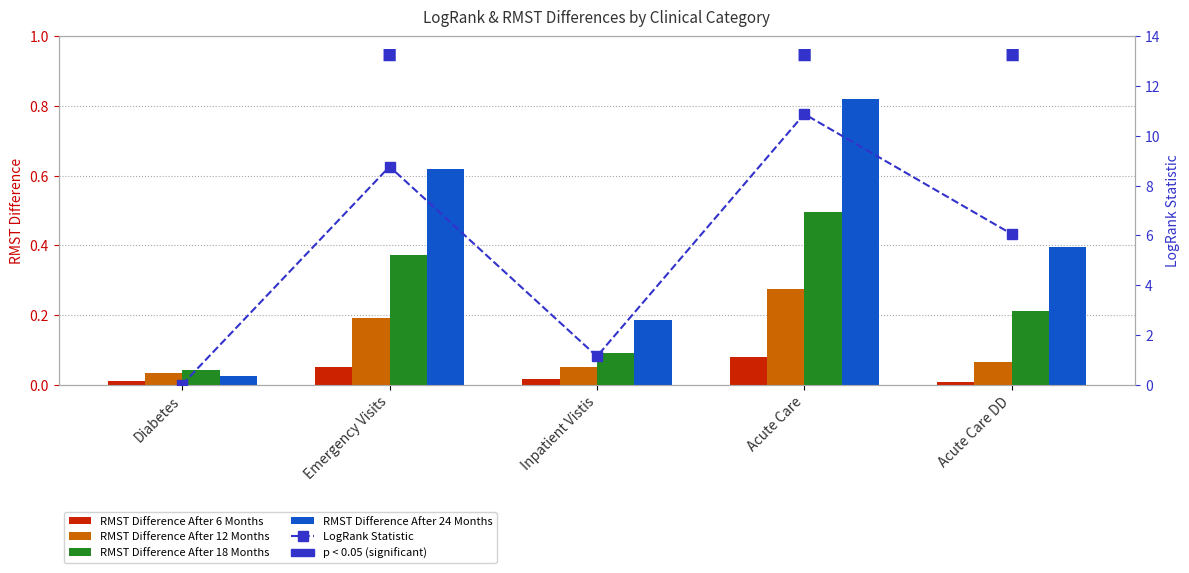

What is the difference between the LogRank Statistic values at Diabetes and Acute Care?

10.9